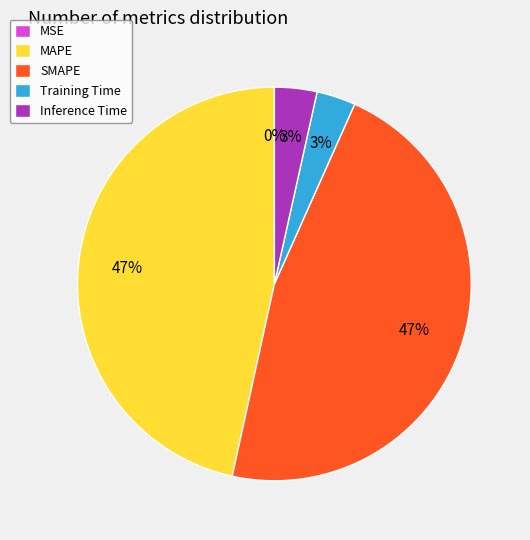

Does MAPE represent more than half of the total?

No